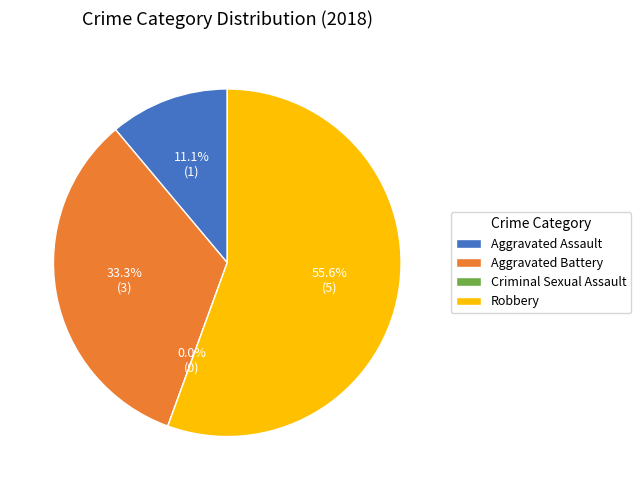

True or false: Robbery accounts for 56% of the total.

True